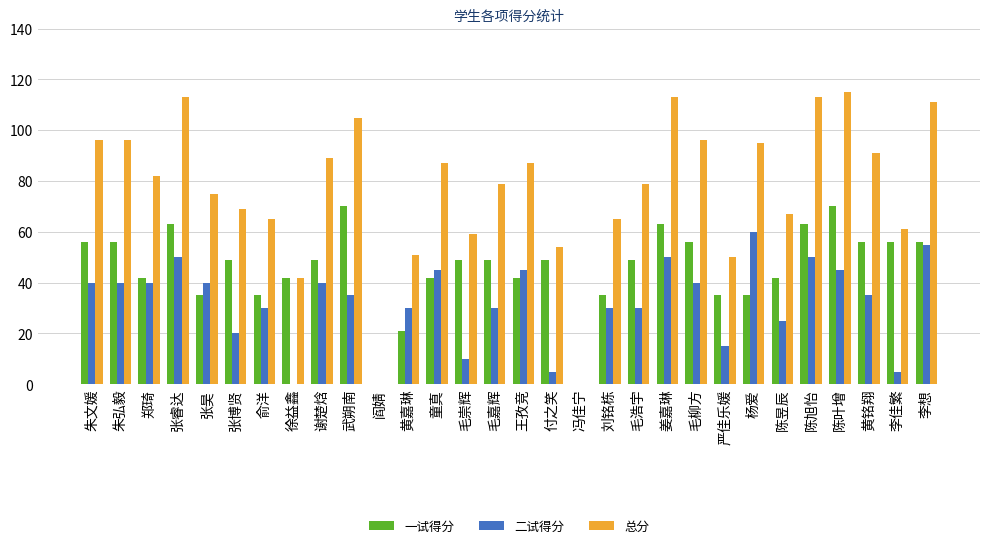

What are all the series names shown in the legend?

一试得分, 二试得分, 总分